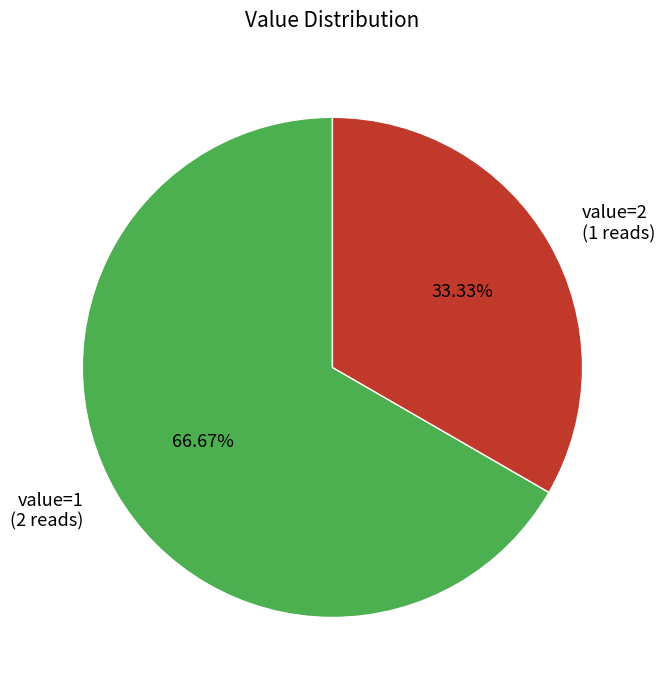

Is there a majority slice in this chart?

Yes